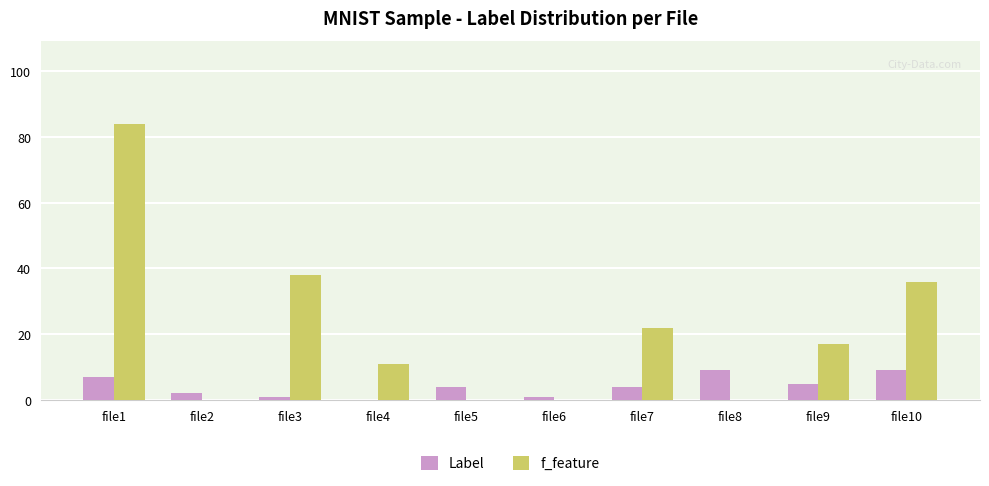

How many positive values does the Label series have?

9